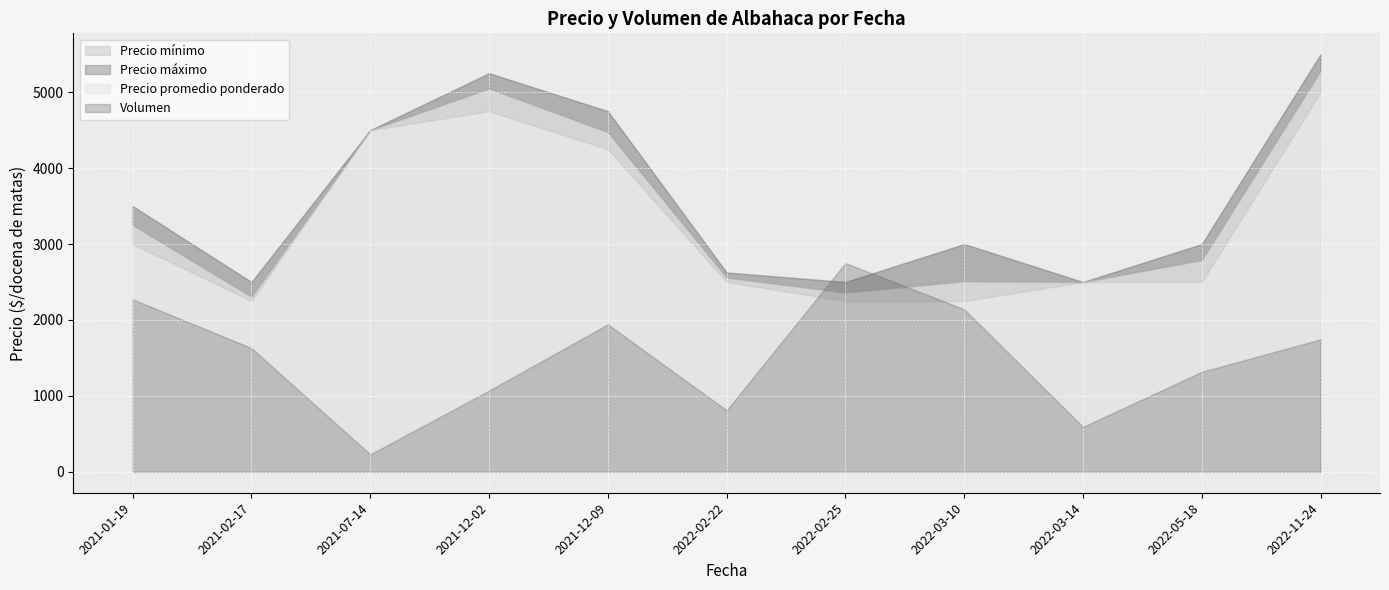

Does the chart display data point markers on the line(s)?

No